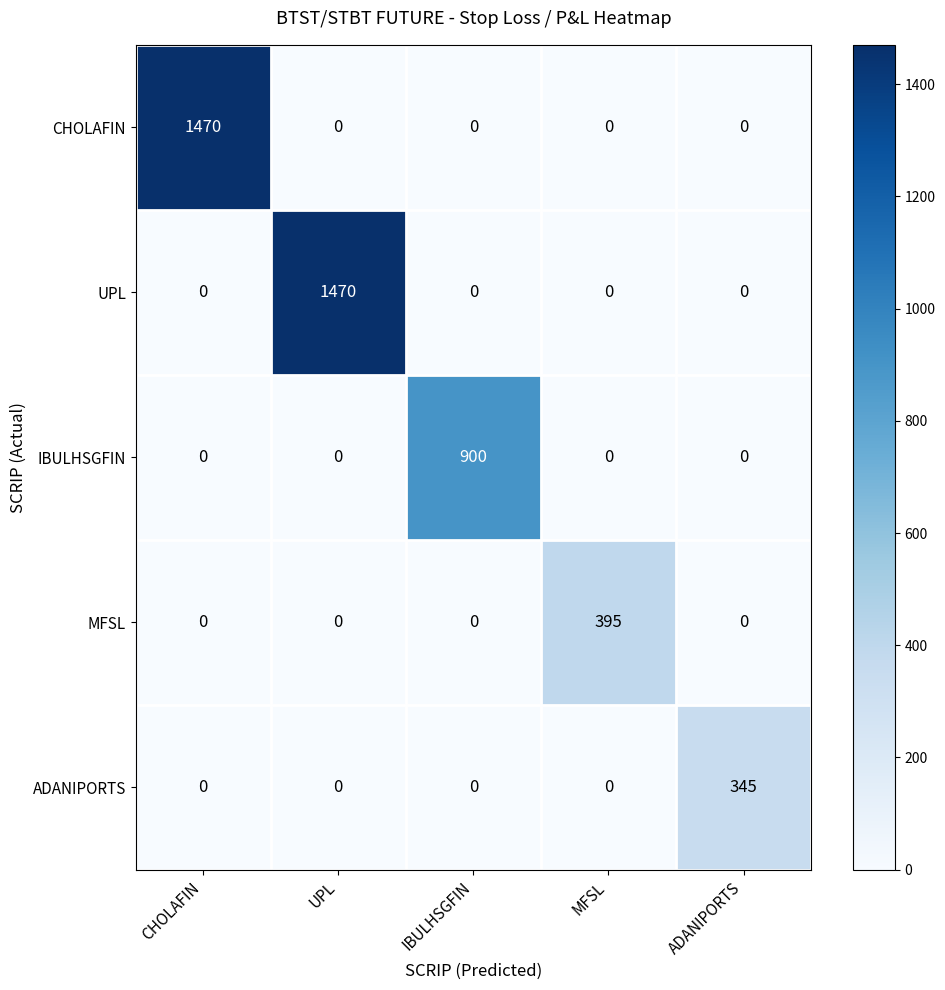

Which series changed the most between UPL and MFSL?

UPL